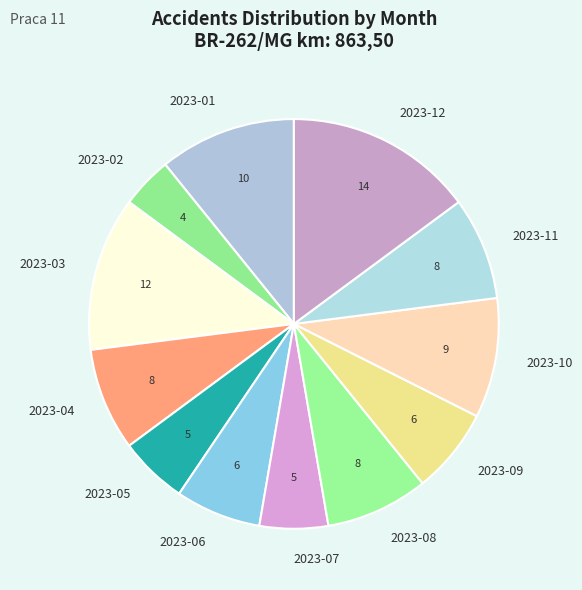

Does 2023-04 account for over 50% of the chart?

No